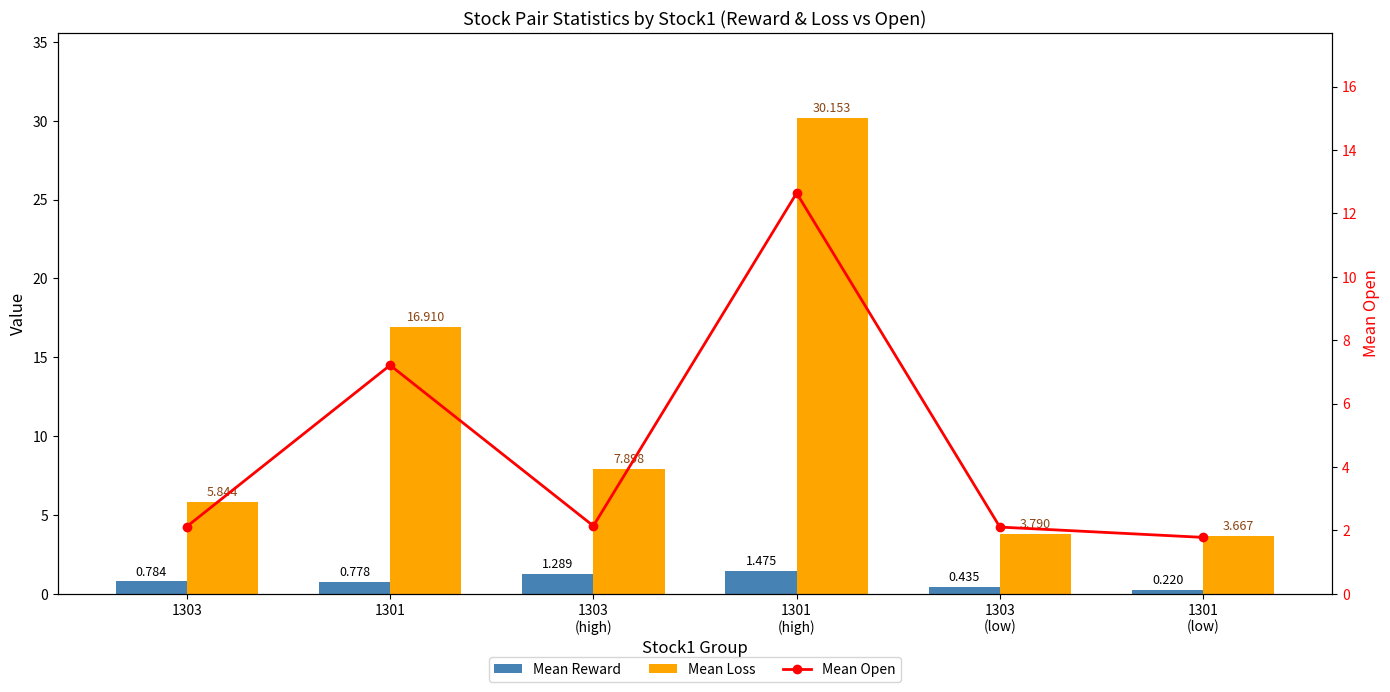

The Mean Reward series shows 1.3 at 1303
(high). True or false?

True